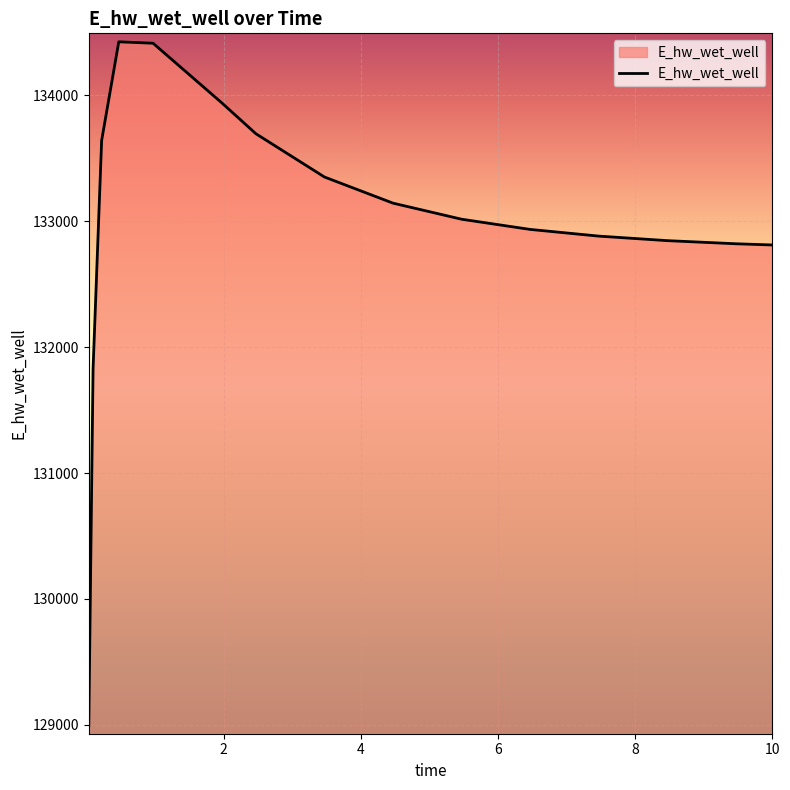

What is the smallest value displayed?

128994.6